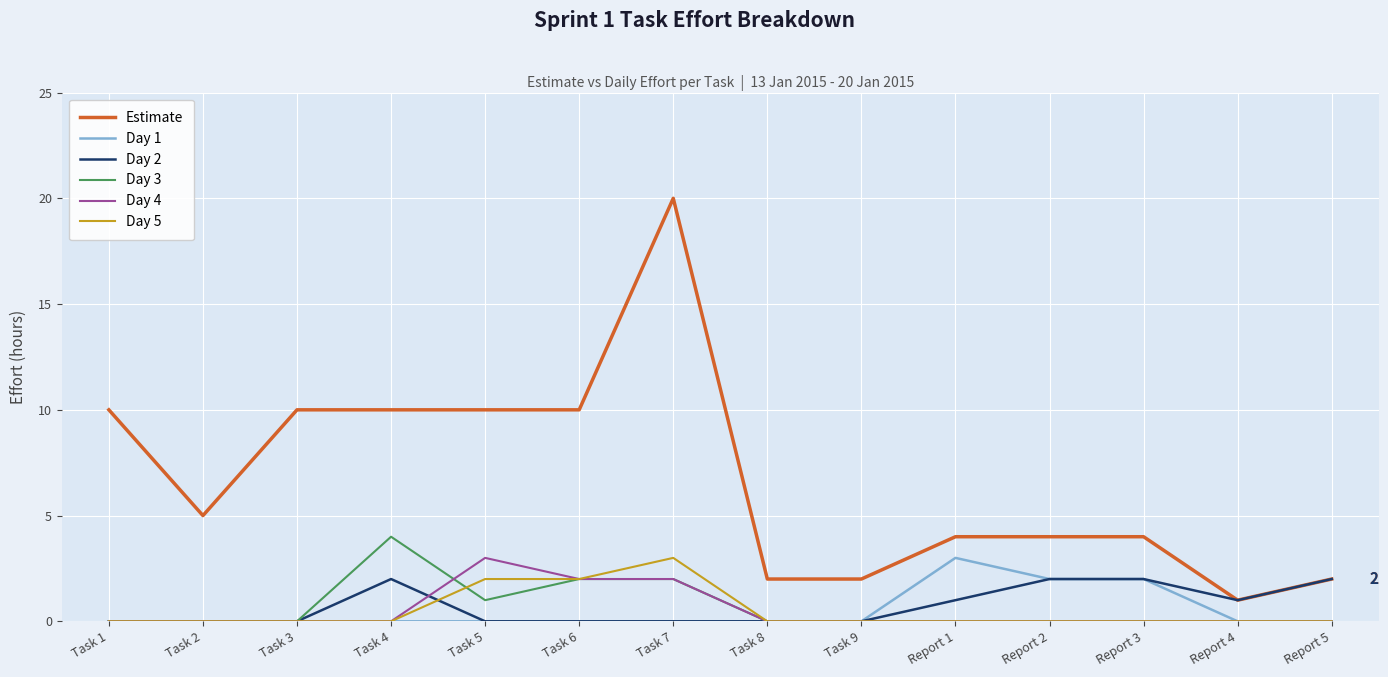

Reading left to right, what are all the values shown in this chart?

Estimate: 10	5	10	10	10	10	20	2	2	4	4	4	1	2
Day 1: 0	0	0	0	0	0	0	0	0	3	2	2	0	0
Day 2: 0	0	0	2	0	0	0	0	0	1	2	2	1	2
Day 3: 0	0	0	4	1	2	2	0	0	0	0	0	0	0
Day 4: 0	0	0	0	3	2	2	0	0	0	0	0	0	0
Day 5: 0	0	0	0	2	2	3	0	0	0	0	0	0	0